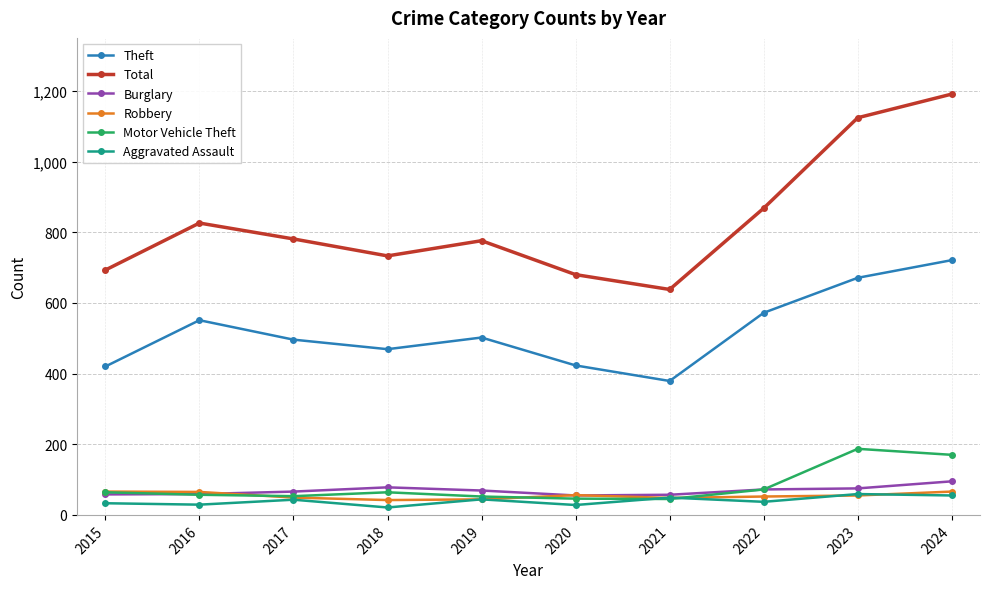

Is it true that Aggravated Assault equals 59 at 2023?

True